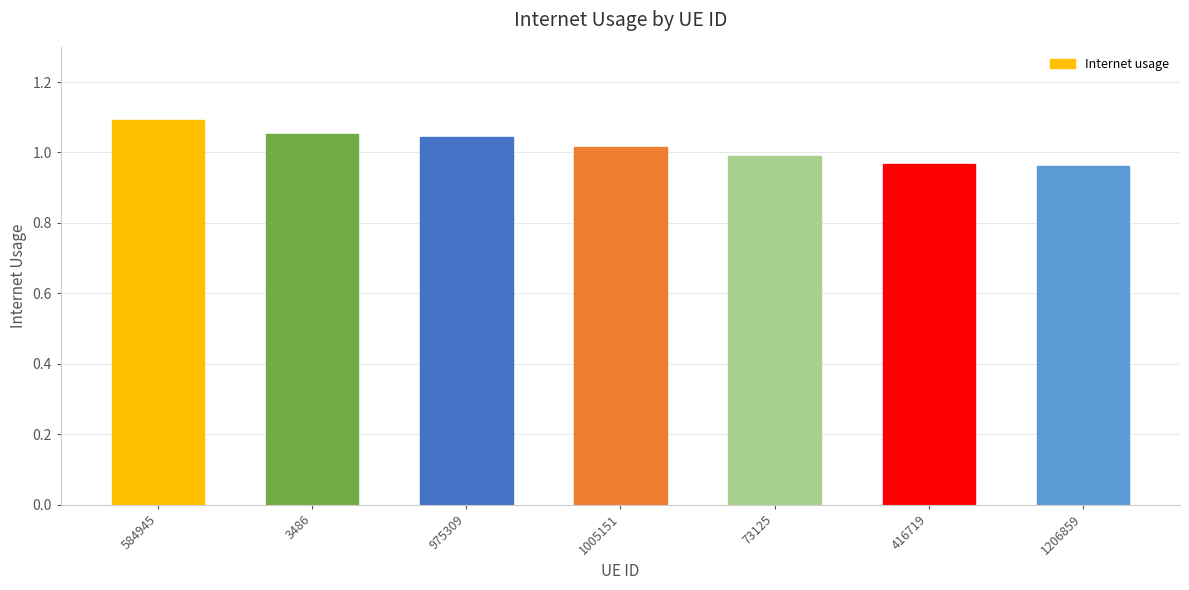

What is the sum of the values at 1005151 and 73125?

2.0